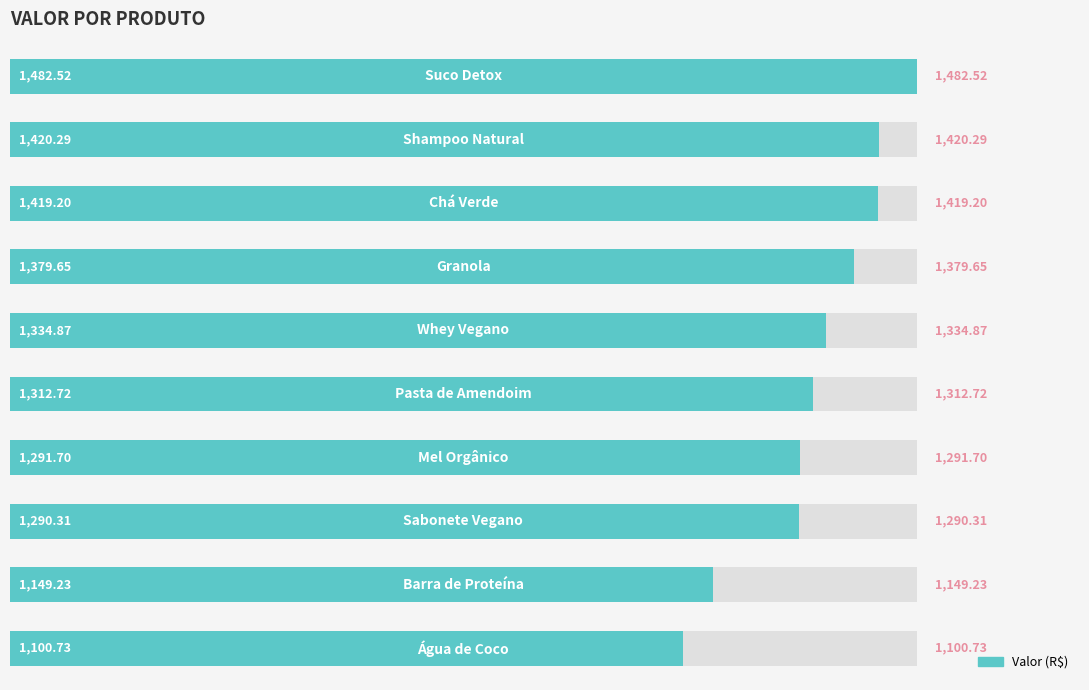

True or false: the data shows 1462.2 at 9.

False